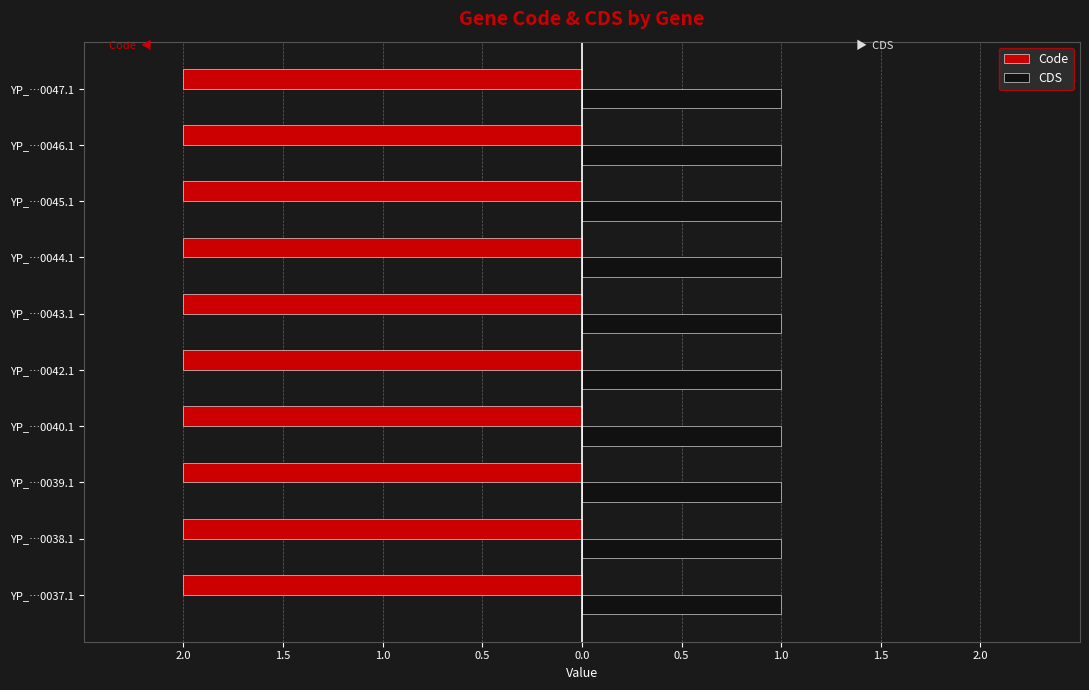

List the series in order of their peak value, lowest first.

CDS, Code